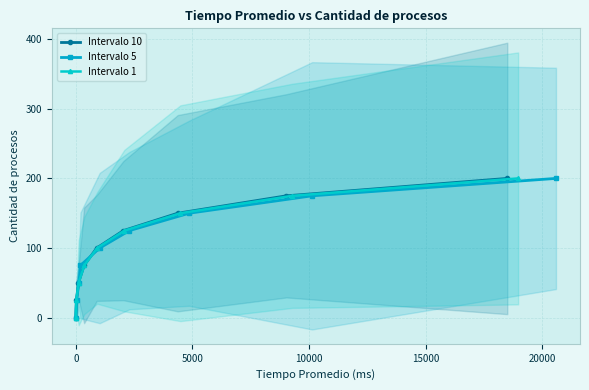

What is the value of the Intervalo 5 point at the 7th from the left?

150